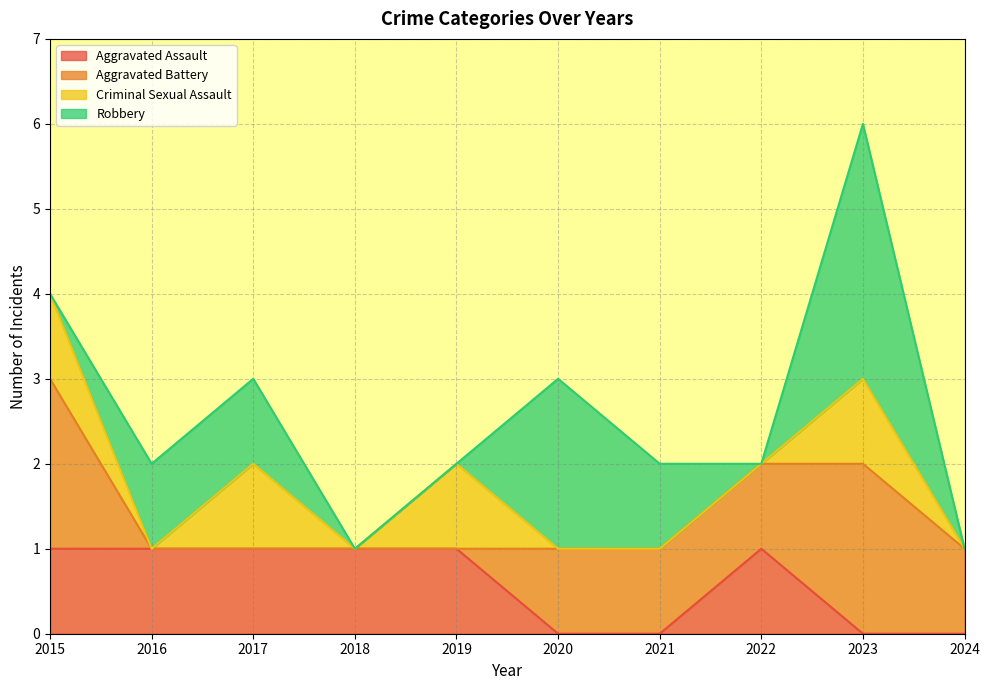

At which category is the sum across all series the highest?

2023